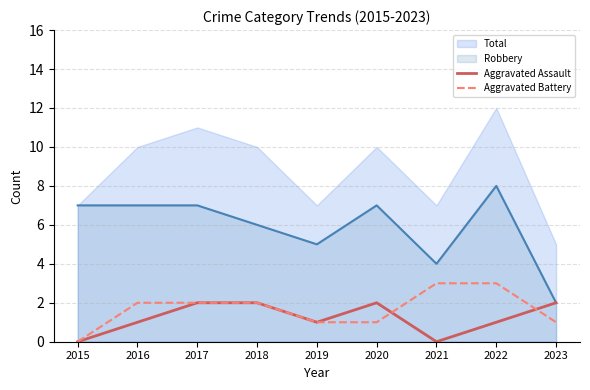

Is it true that Aggravated Assault equals 1 at 2015?

False